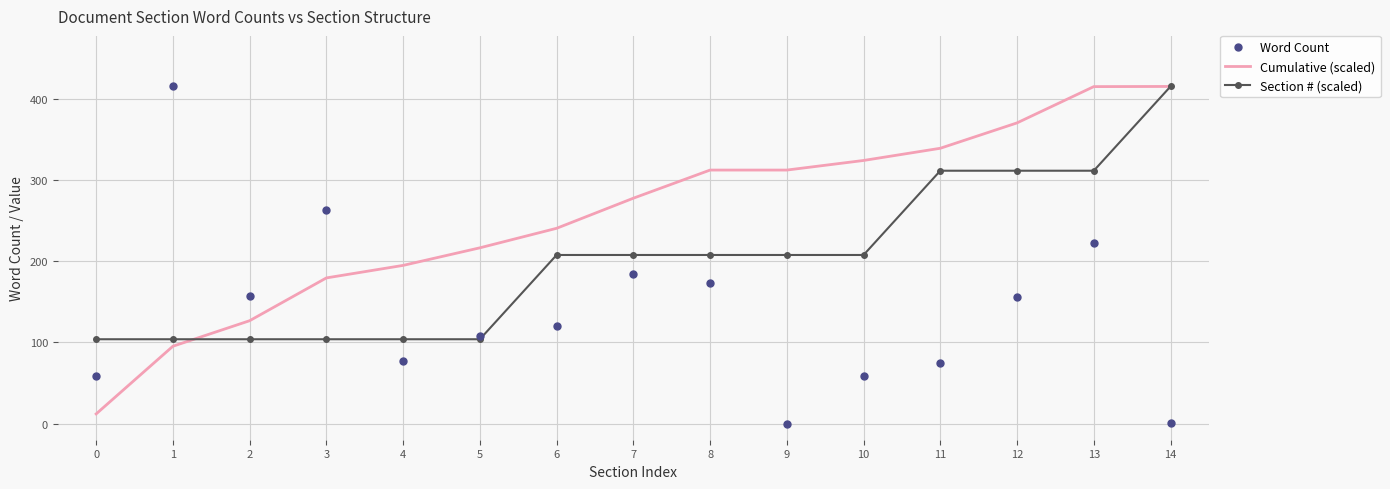

At 6, list the series in order from largest to smallest.

Cumulative (scaled), Section # (scaled), Word Count